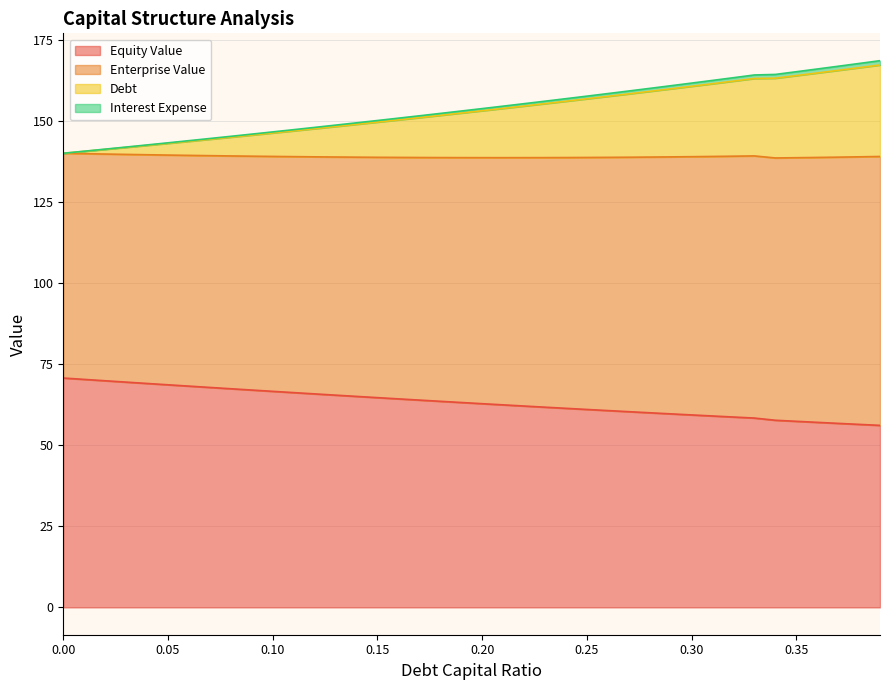

What is the smallest value displayed?

56.2